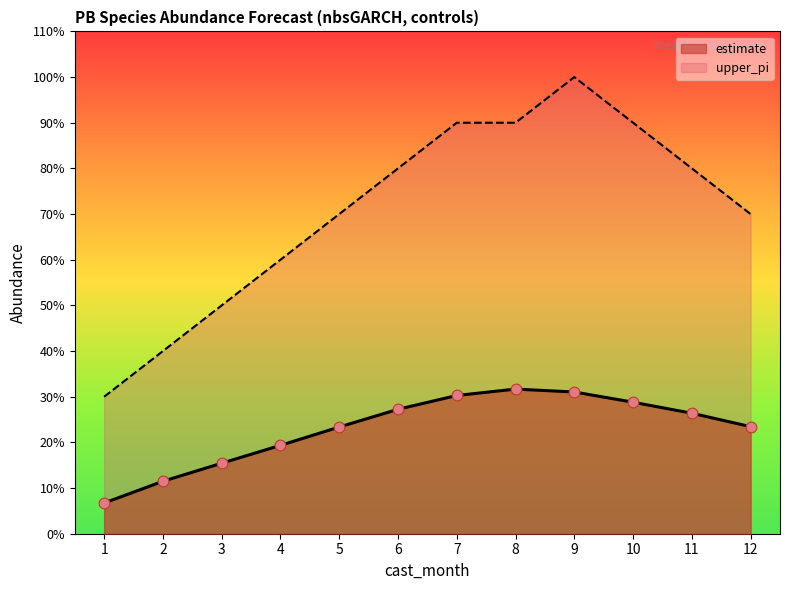

Which series reaches the maximum Y coordinate?

upper_pi